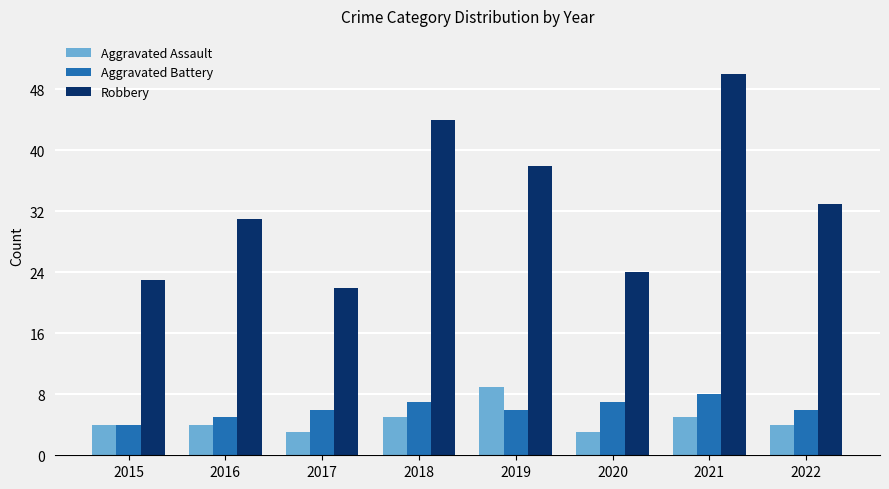

Is the value of Aggravated Assault at 2022 greater than the value of Aggravated Battery at 2018?

No